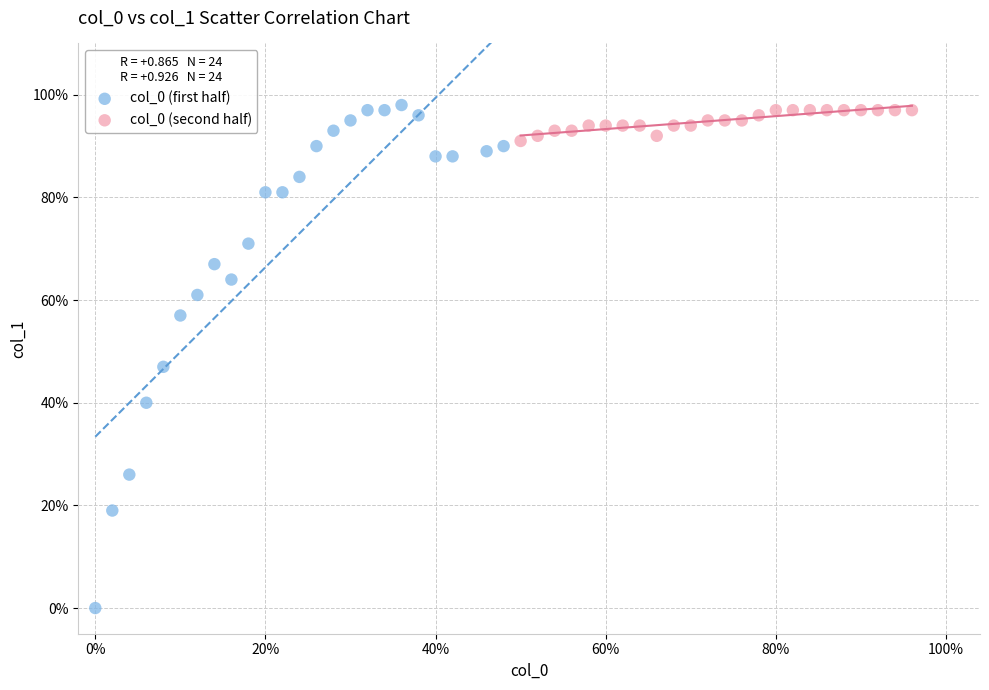

Which series reaches the maximum Y coordinate?

col_0 (first half)